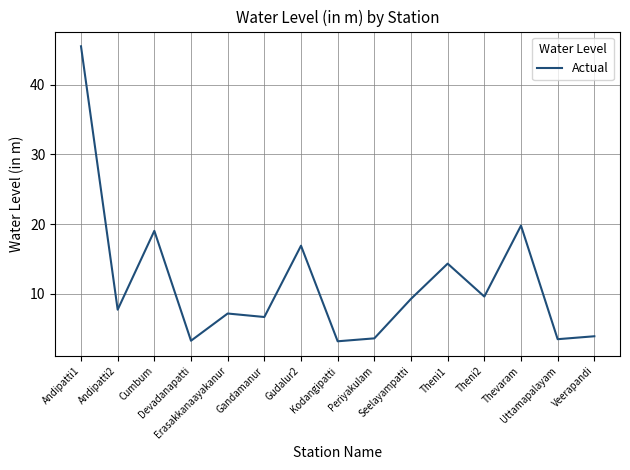

What is the greatest value displayed?

45.5